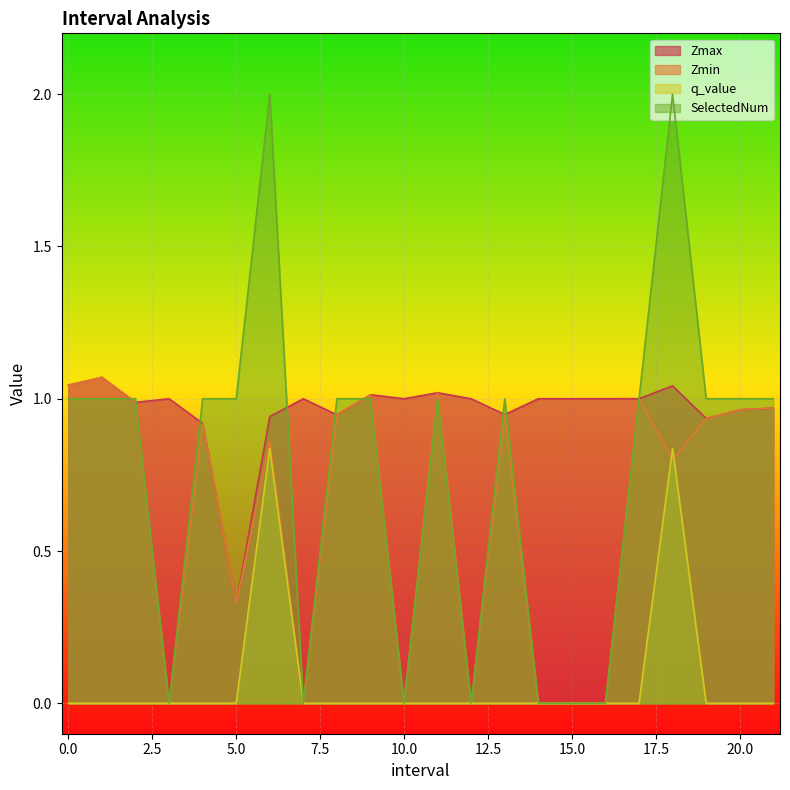

At which category does Zmax reach its first local valley?

2.0